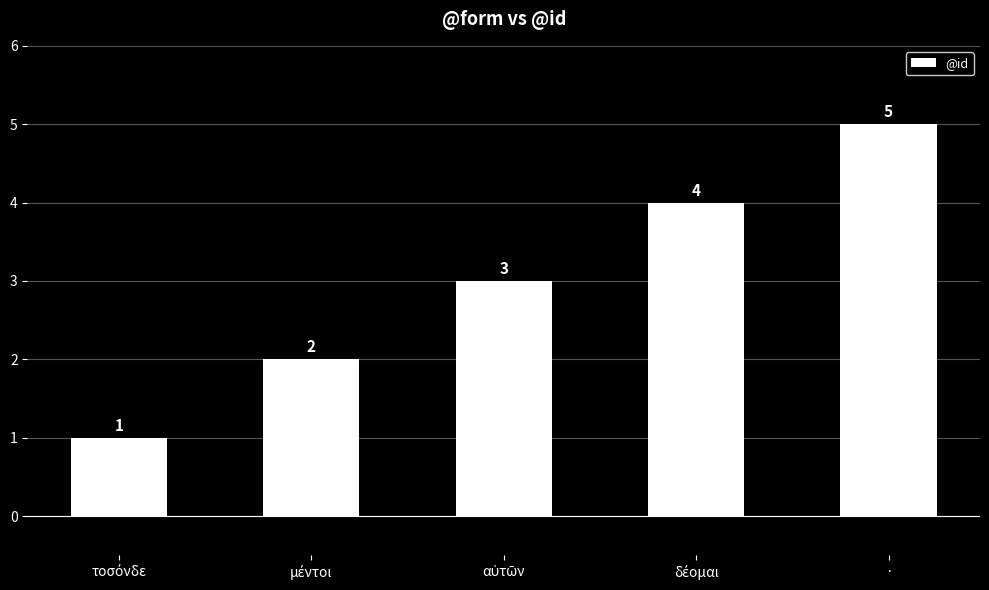

What position from the left is ·?

5